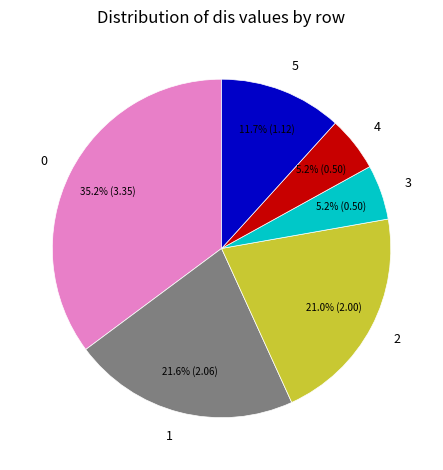

Combined, what portion of the pie is 5 and 2?

32.7%